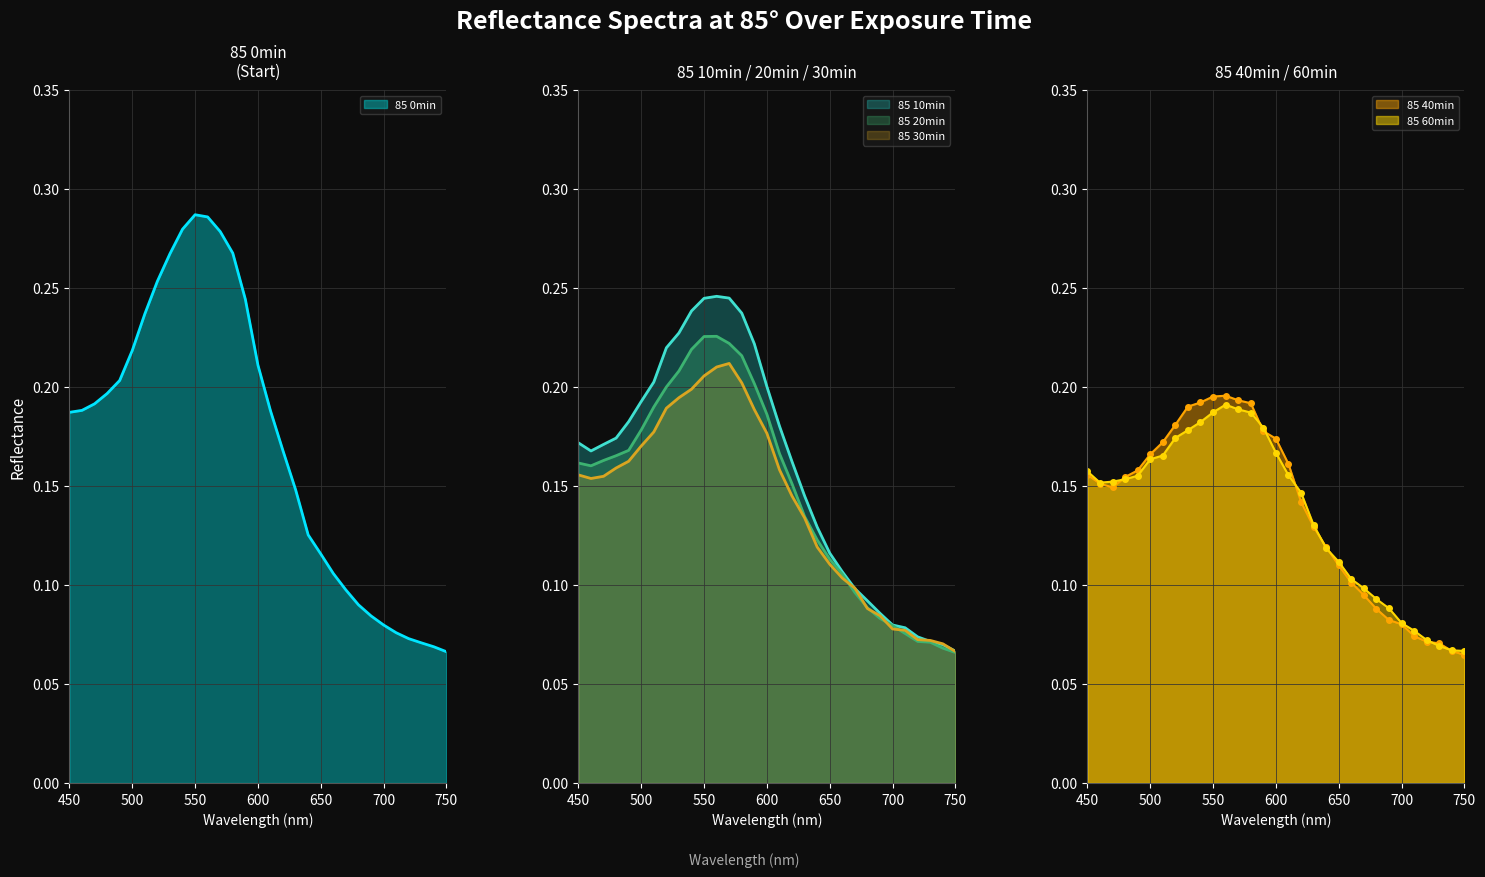

What are all the series names shown in the legend?

85 0min, 85 10min, 85 20min, 85 30min, 85 40min, 85 60min